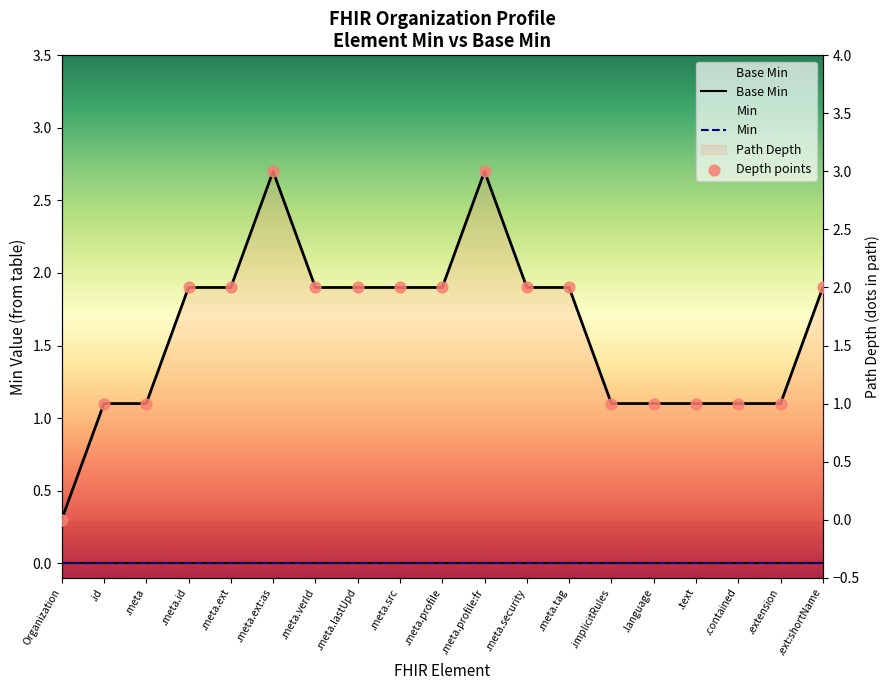

Which series contains the lowest Y value?

Base Min